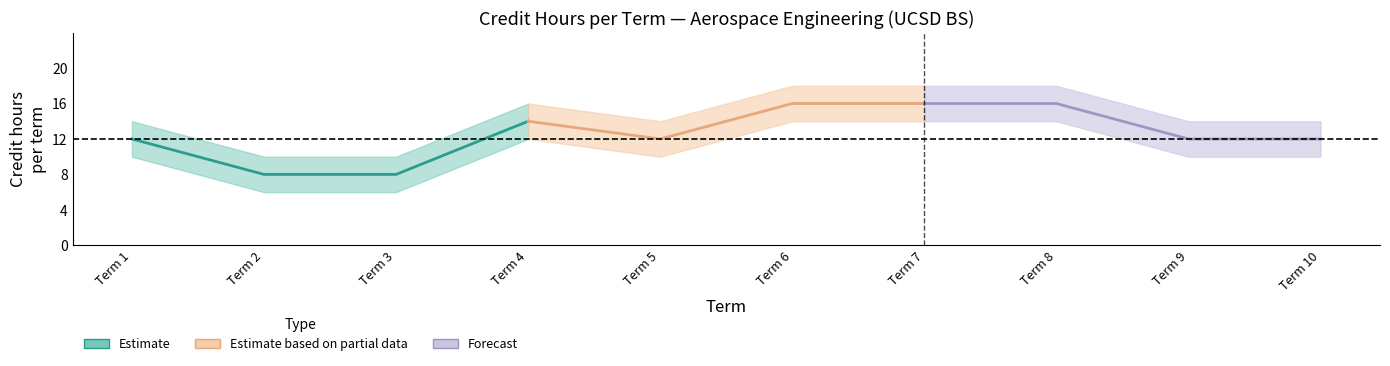

True or false: Estimate based on partial data and Estimate cross at least once.

False